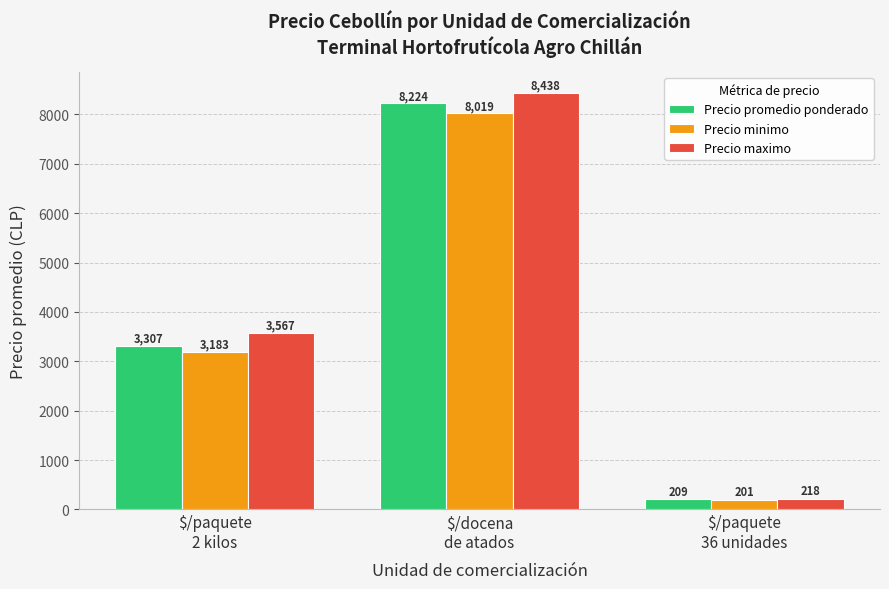

What is the sum of all Precio minimo values?

11403